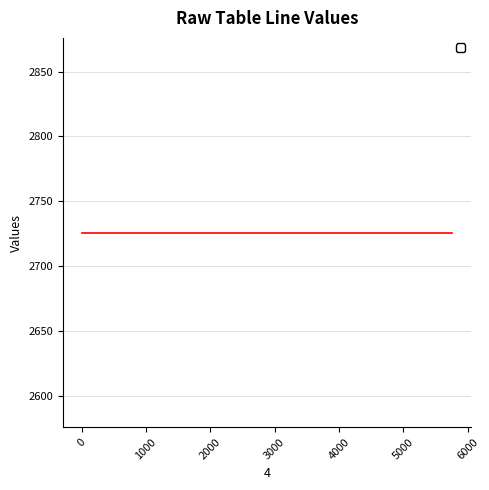

What is the sum of all _2 values?

10904